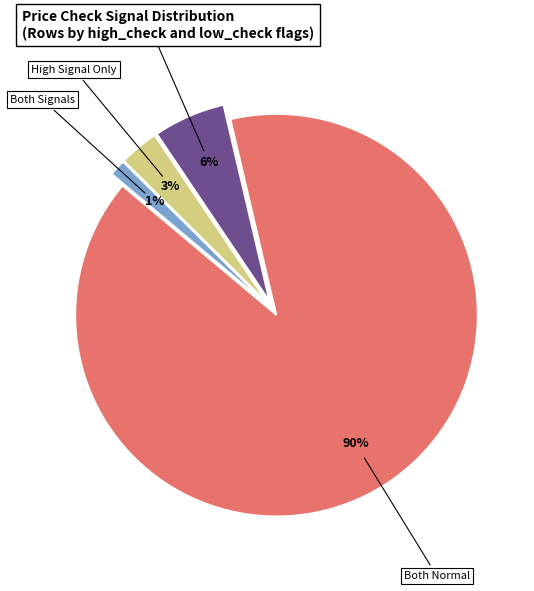

How many slices are in this pie chart?

4